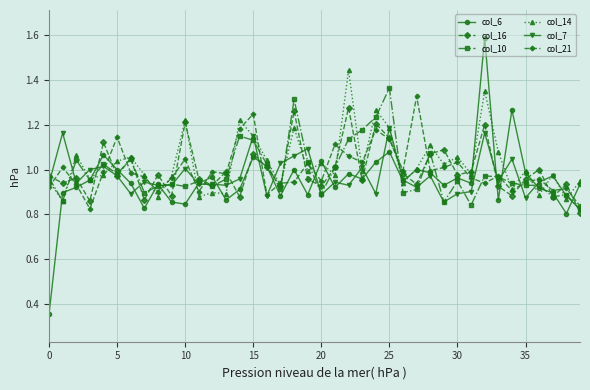

At how many categories does at least one series exceed 0?

40